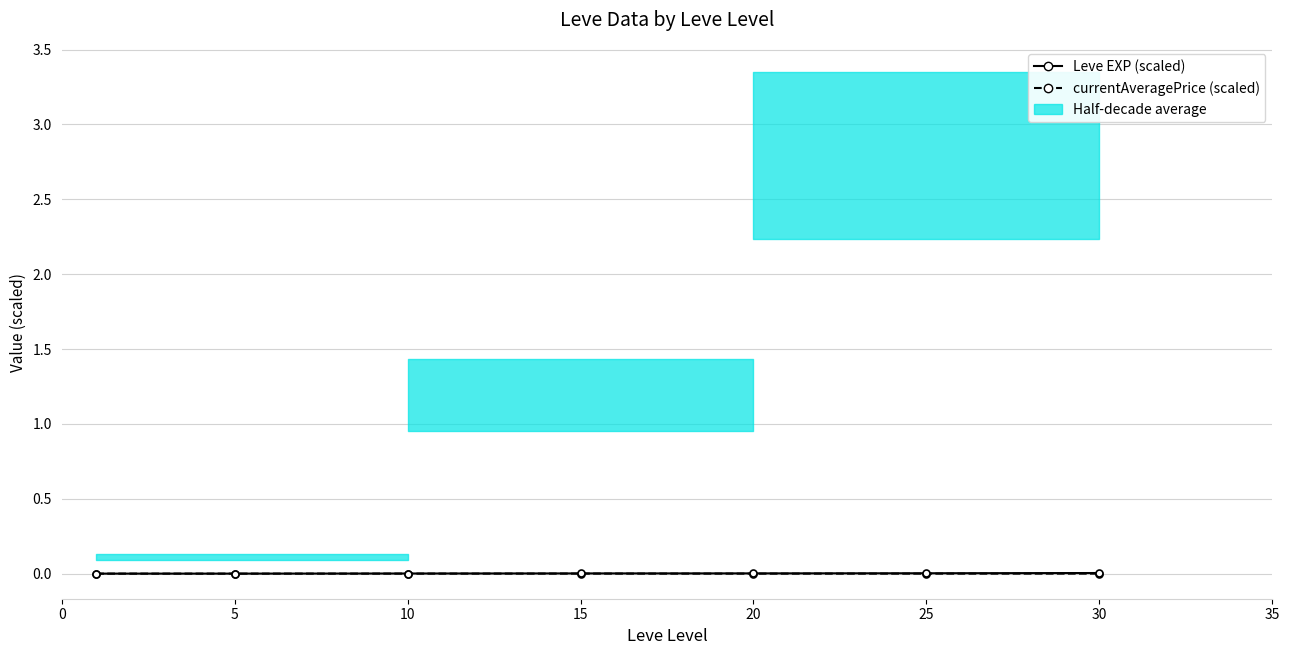

What are all the series names shown in the legend?

Leve EXP (scaled), currentAveragePrice (scaled)